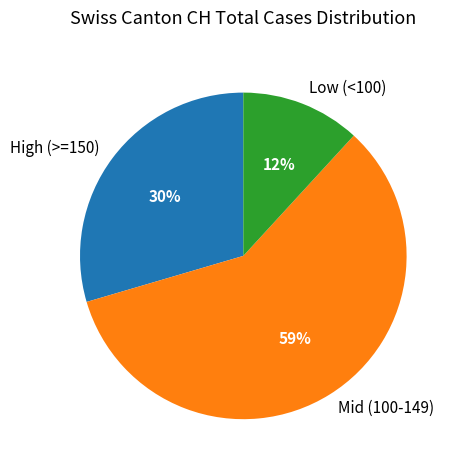

Which category has the biggest portion of the pie?

Mid (100-149)